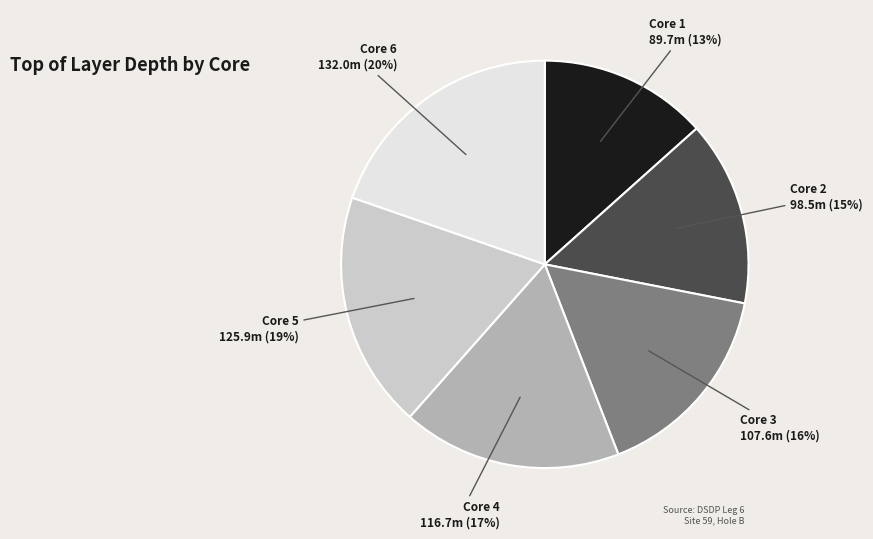

Does any single category account for the majority?

No